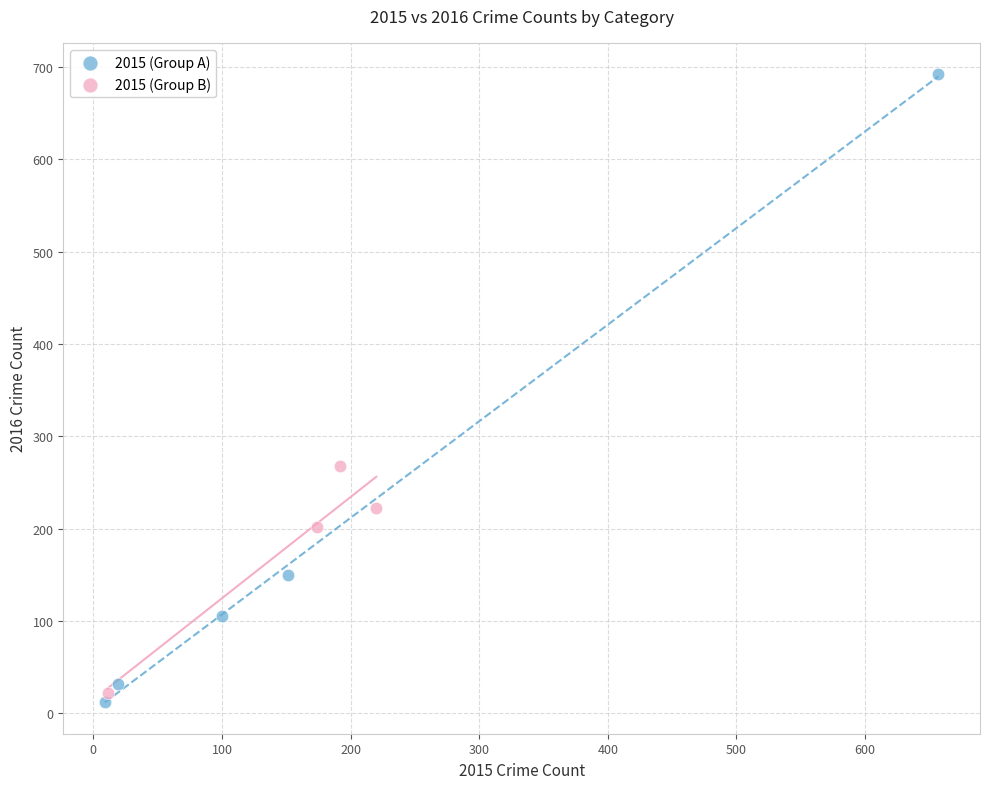

Which series has the widest spread of Y values?

2015 (Group A)